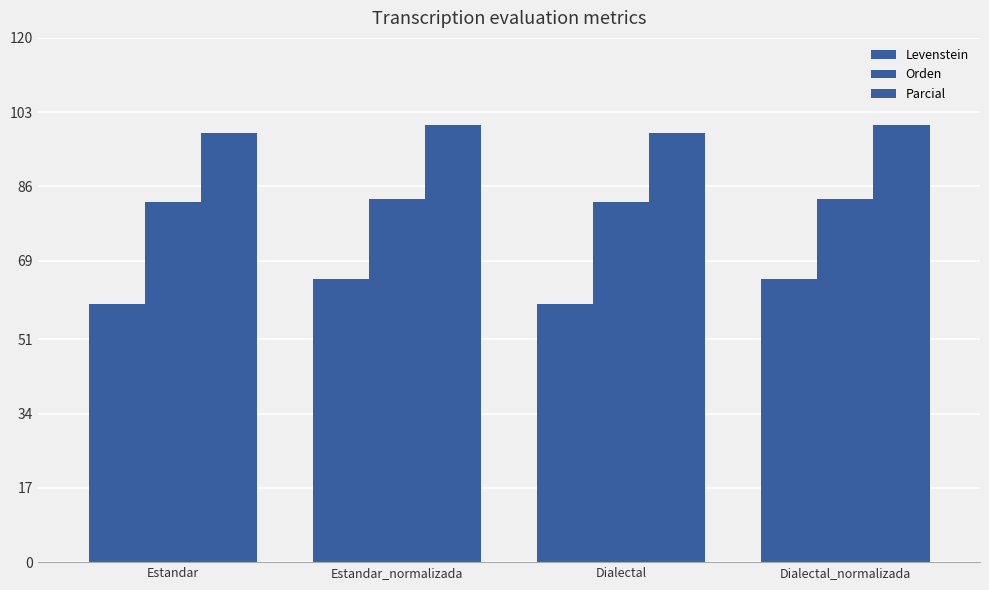

What is the average value of the Levenstein series?

61.9